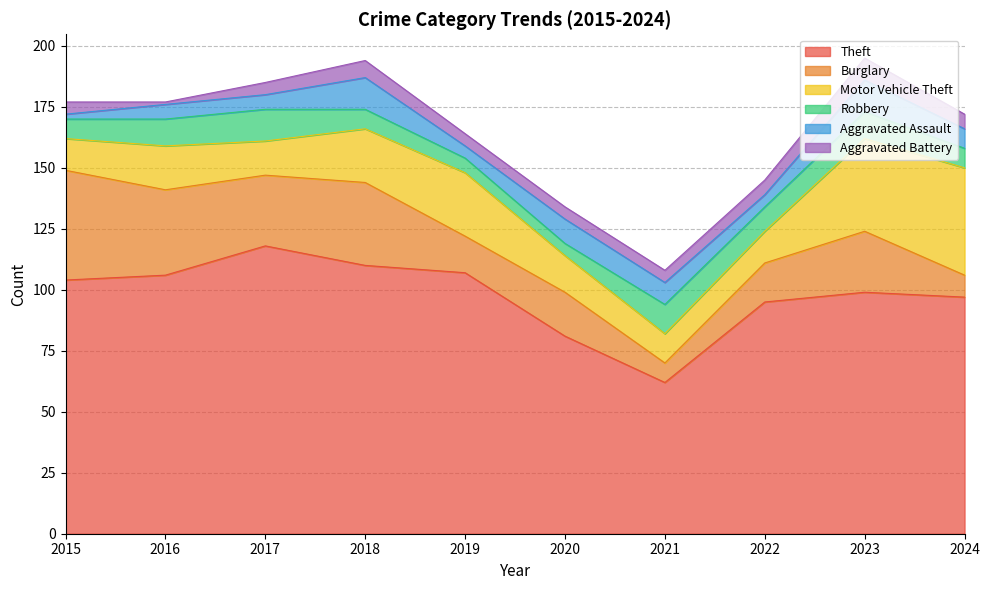

How many lines are shown in the chart?

6